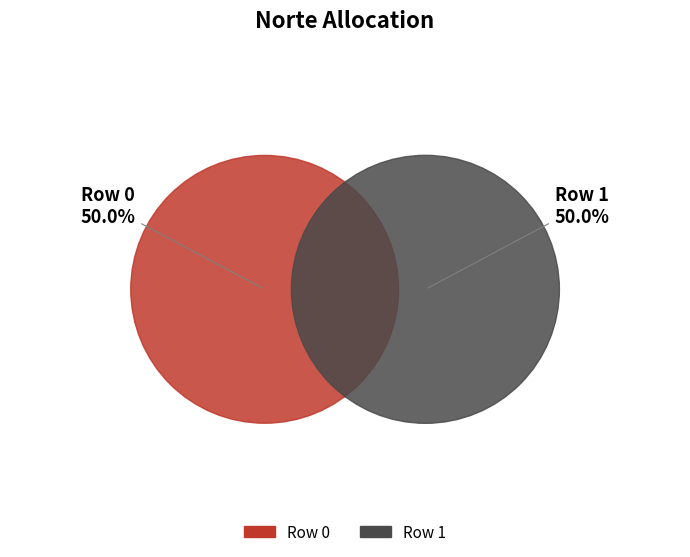

Count the number of slices in the pie.

2